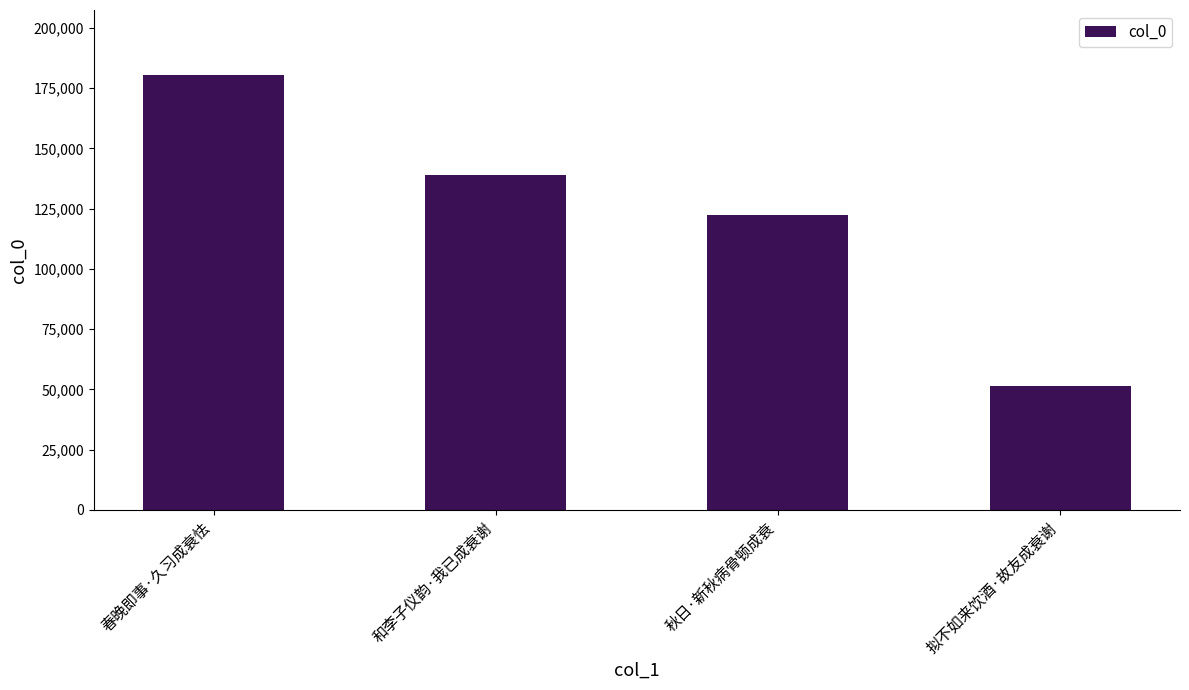

What is the value of the 4th bar from the left?

51383